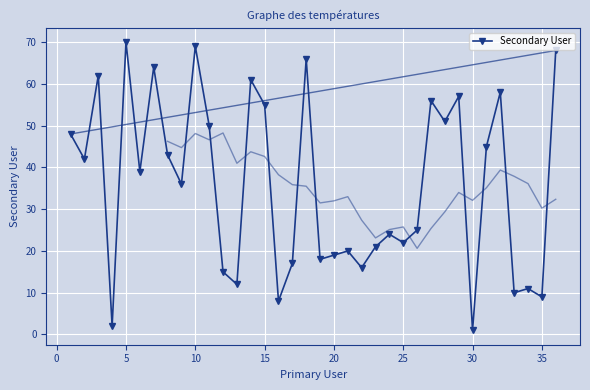

What is the value of the 6th point from the left?

39